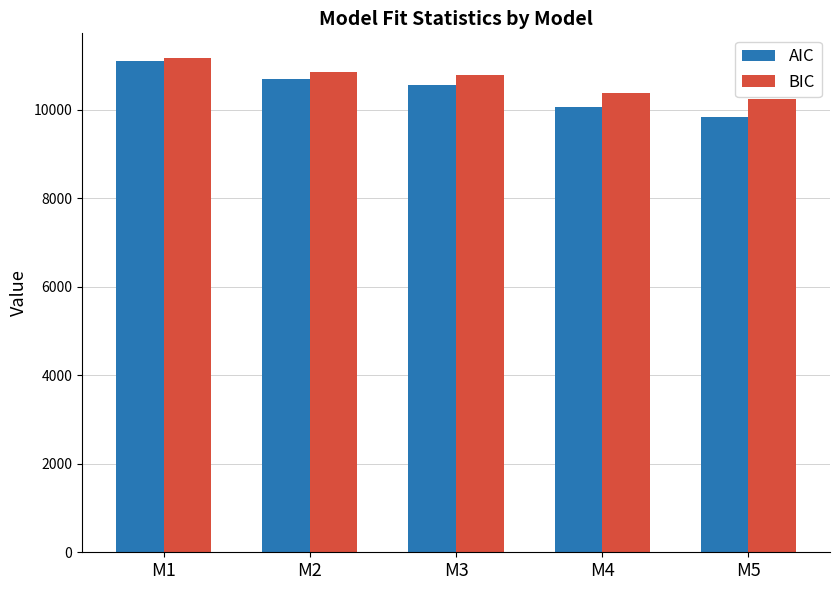

What is the greatest value displayed?

11173.5